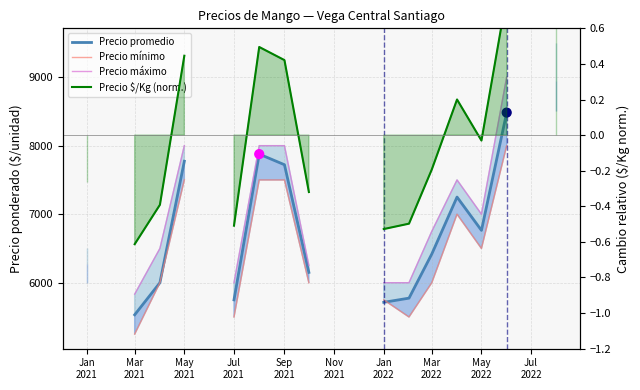

Which series has the largest Y range (max minus min)?

Precio máximo